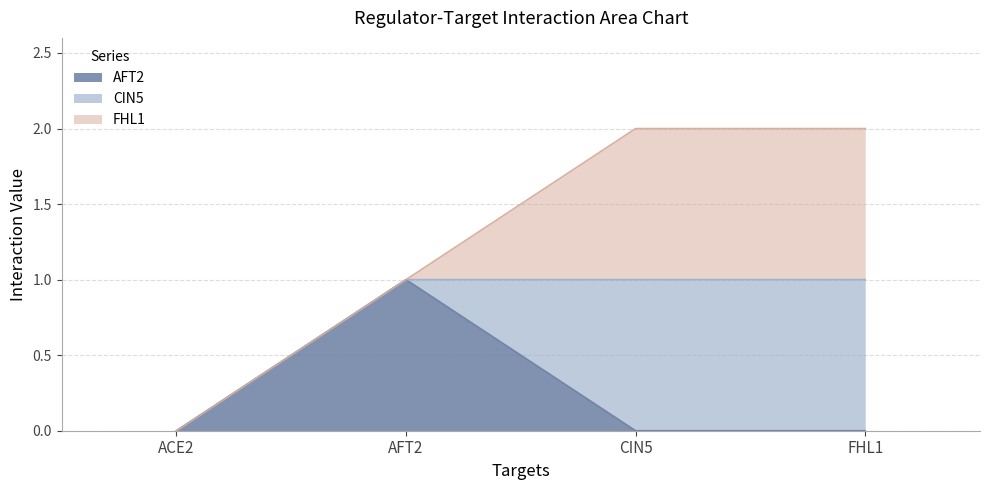

Which series has the largest total across all categories?

CIN5